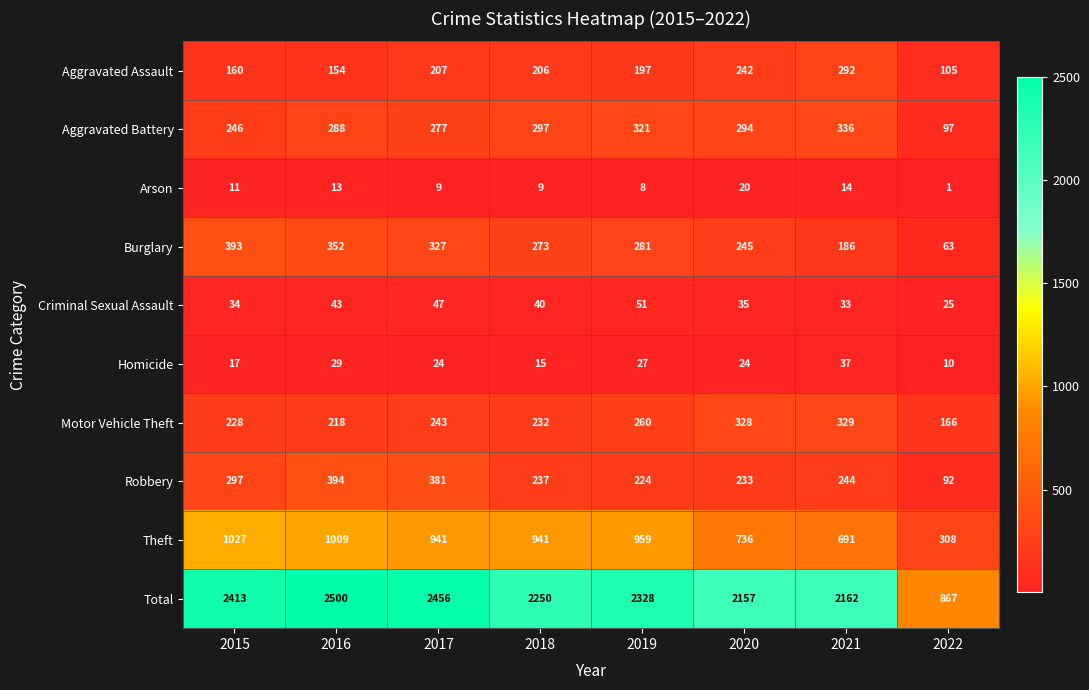

Is it true that Arson equals 14 at 2019?

False